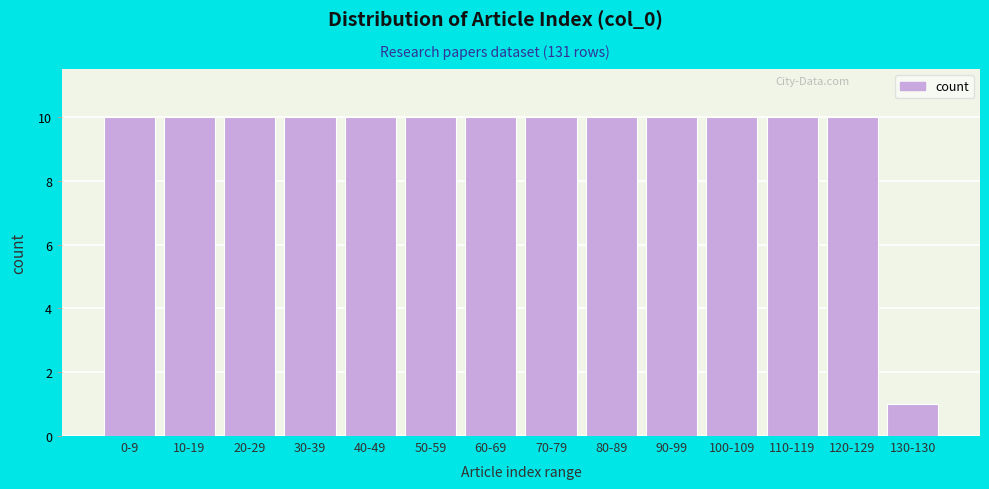

Reading left to right, transcribe all the data shown in this chart.

0-9=10	10-19=10	20-29=10	30-39=10	40-49=10	50-59=10	60-69=10	70-79=10	80-89=10	90-99=10	100-109=10	110-119=10	120-129=10	130-130=1